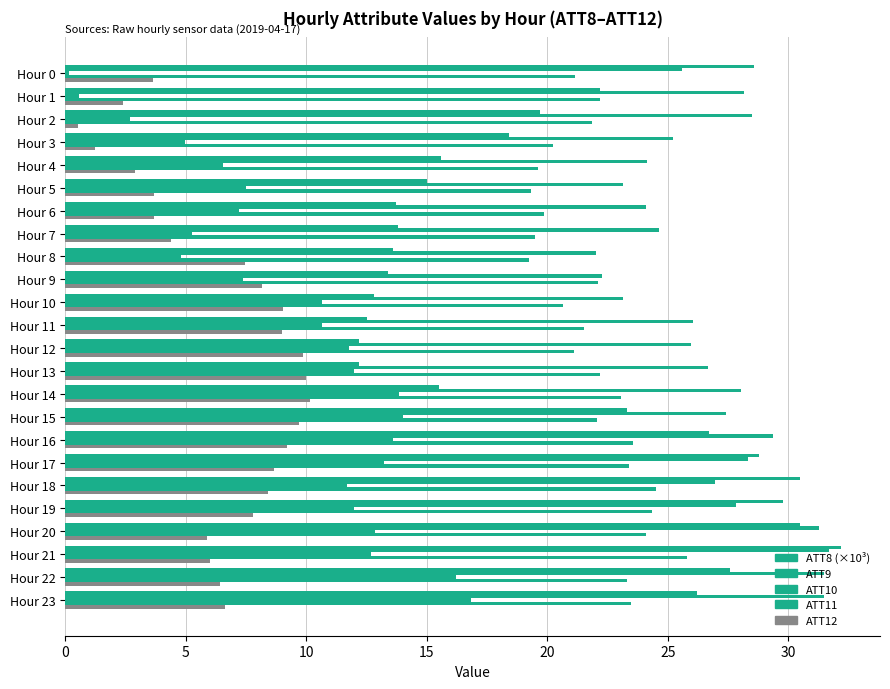

How many values in the ATT12 series are below 7?

12